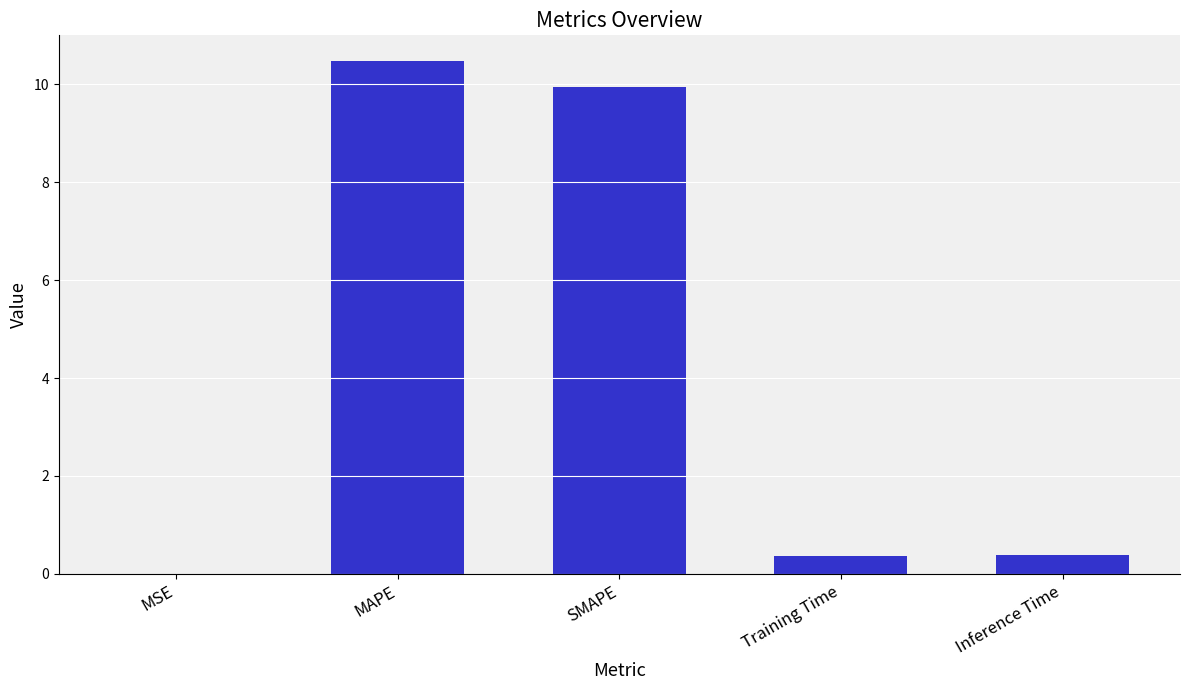

What is the maximum value shown in the chart?

10.5